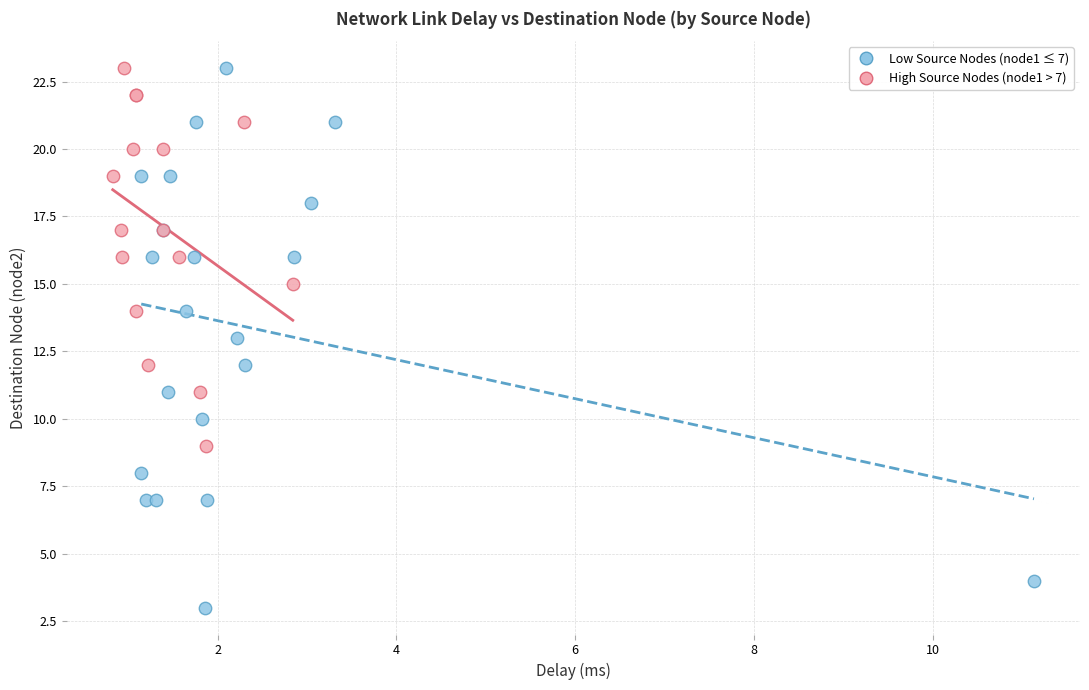

Which series has the largest Y range (max minus min)?

Low Source Nodes (node1 ≤ 7)